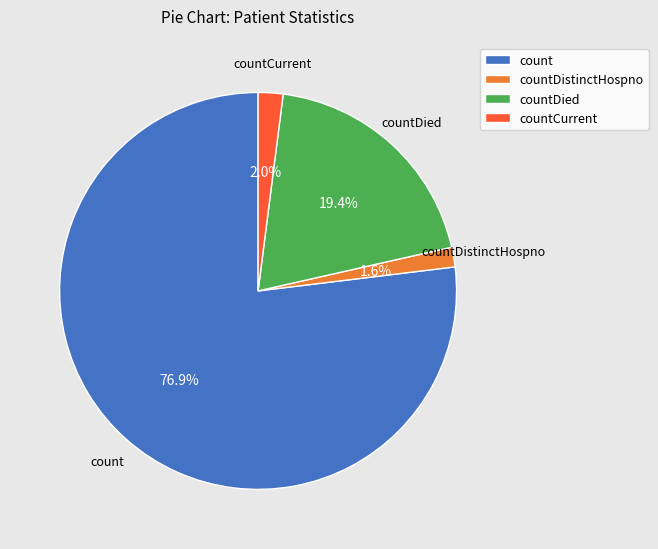

Is it true that countDied is 19% of the pie?

True